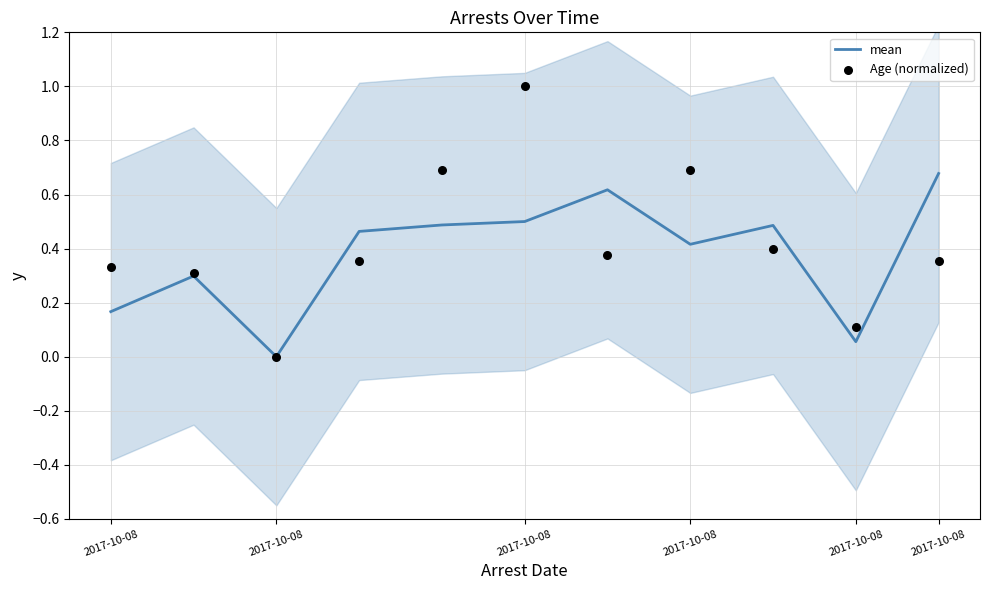

At which category is the sum across all series the highest?

2017-10-08